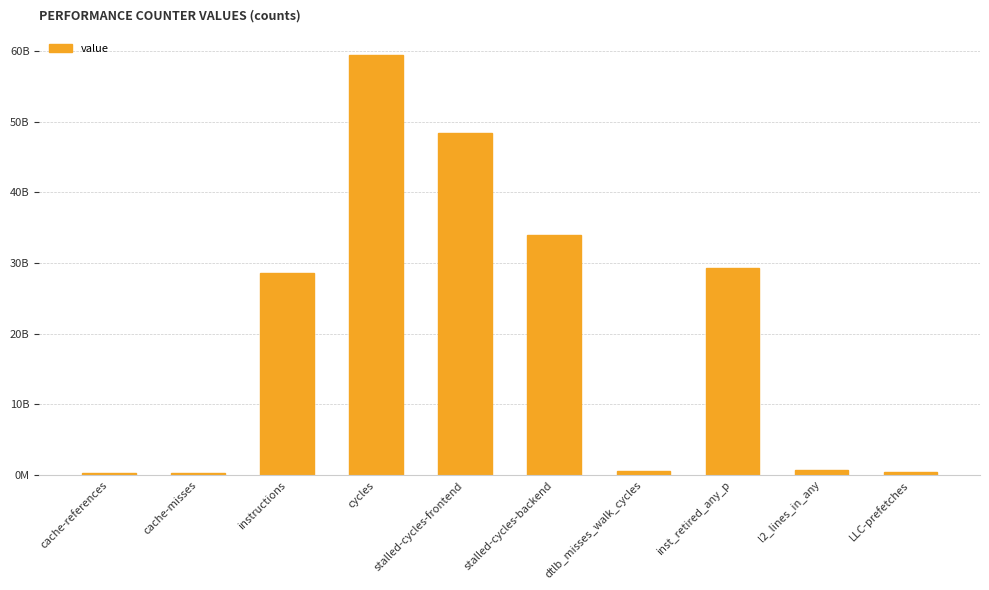

What is the smallest value displayed?

250574958